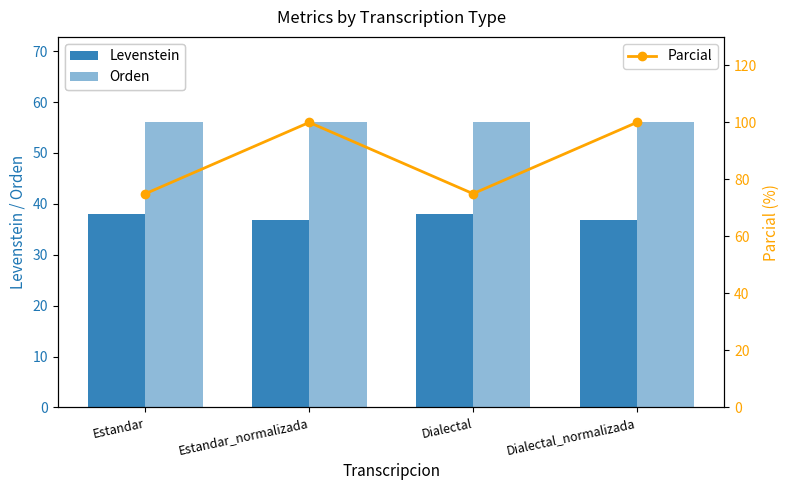

Is the value of Levenstein at Dialectal greater than the value of Orden at Estandar_normalizada?

No